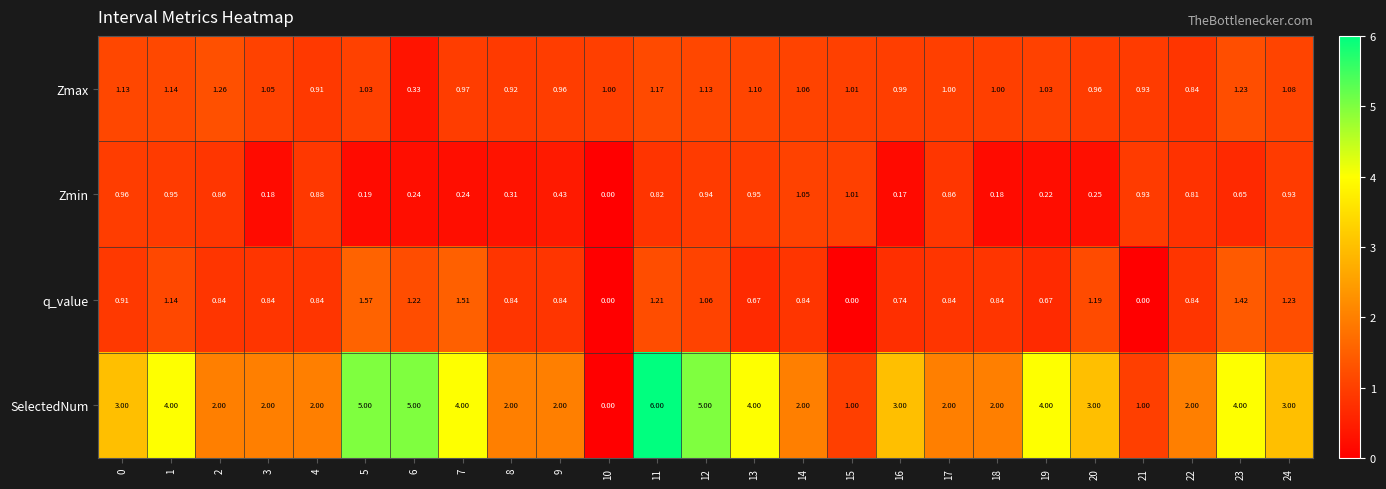

Which label corresponds to the largest value in the chart?

11